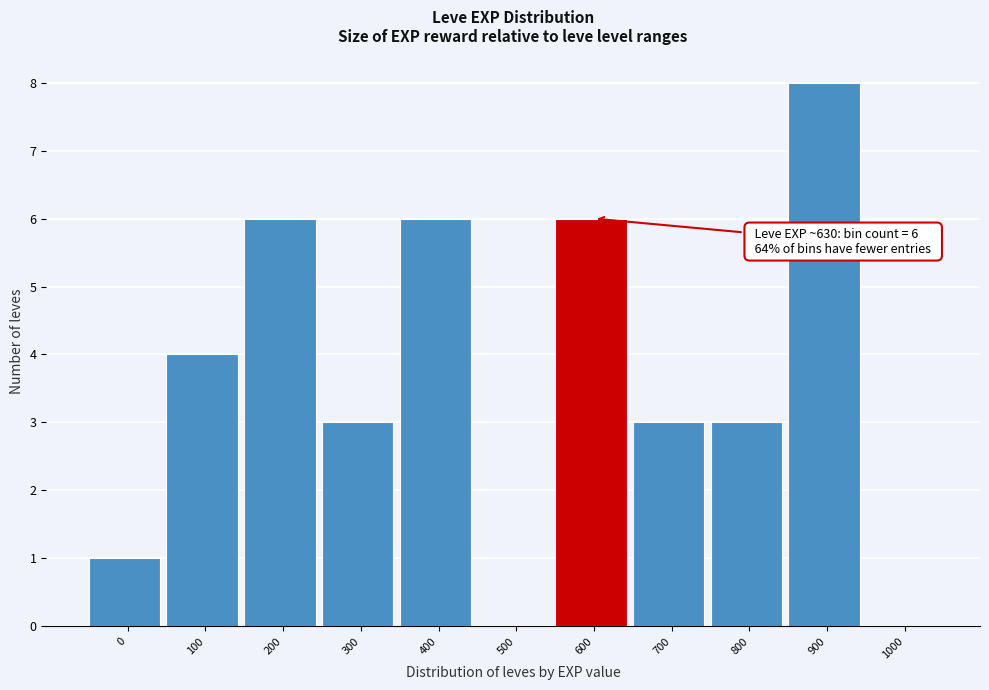

Reading left to right, list all the values displayed in this chart.

0=1	100=4	200=6	300=3	400=6	500=0	600=6	700=3	800=3	900=8	1000=0